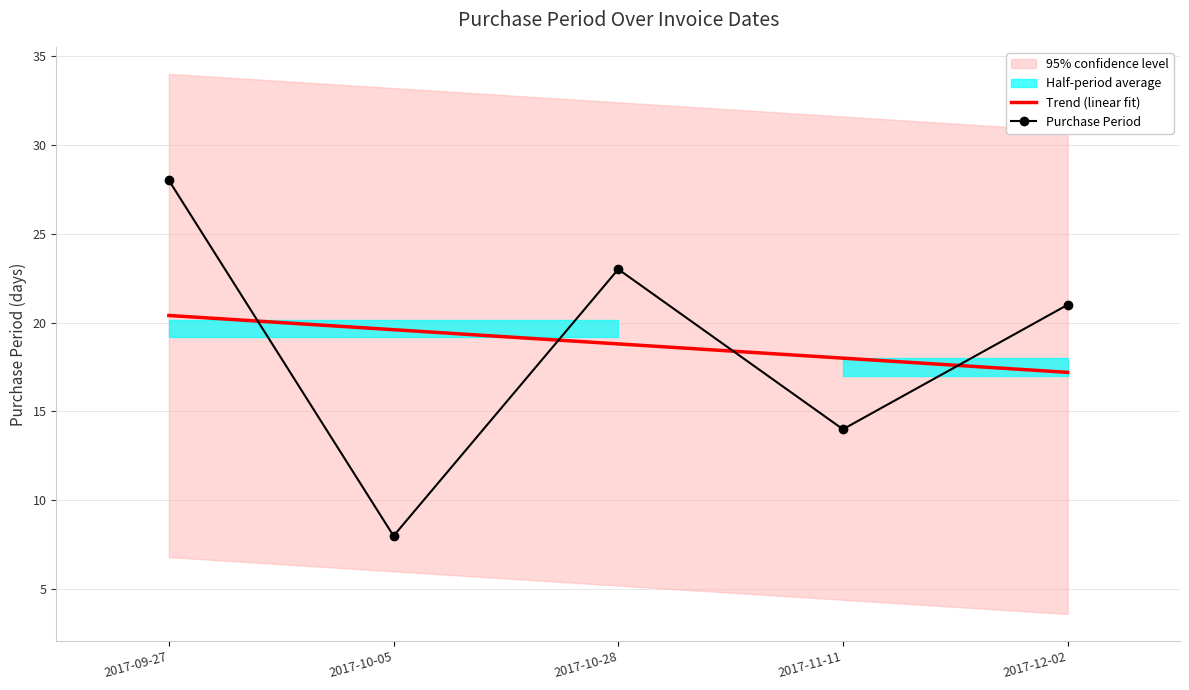

Count the number of categories in the chart.

5